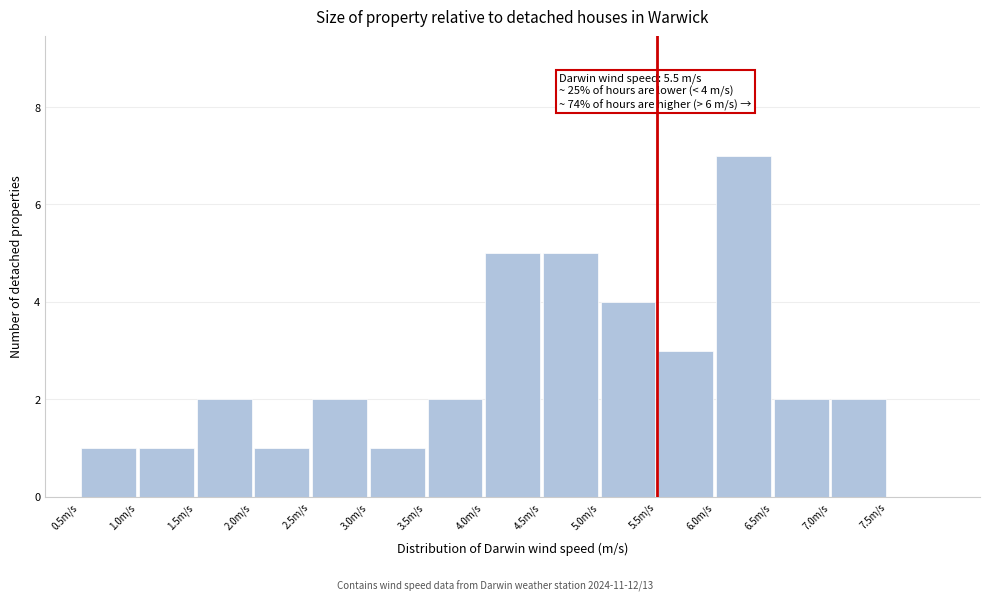

Over which range of the x-axis is the bar tallest?

6.0 to 6.5